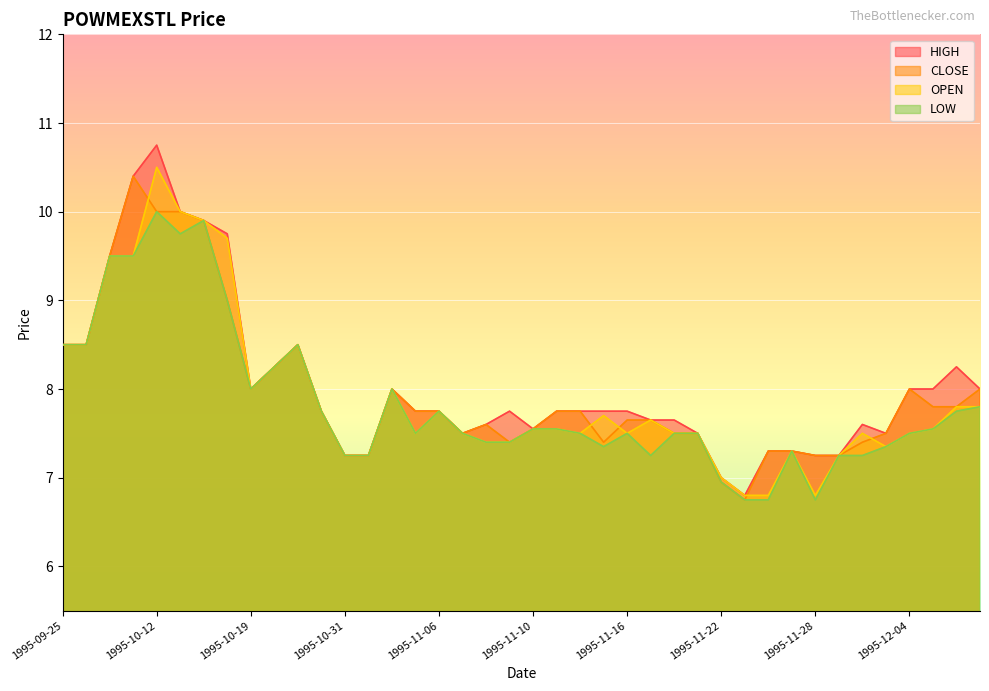

True or false: CLOSE and HIGH cross at least once.

False